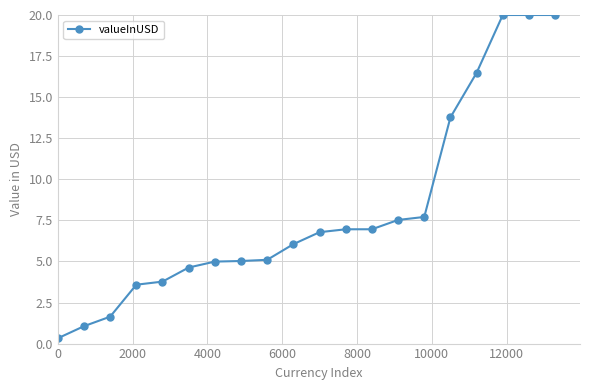

What is the value of the 2nd point from the left?

1.1